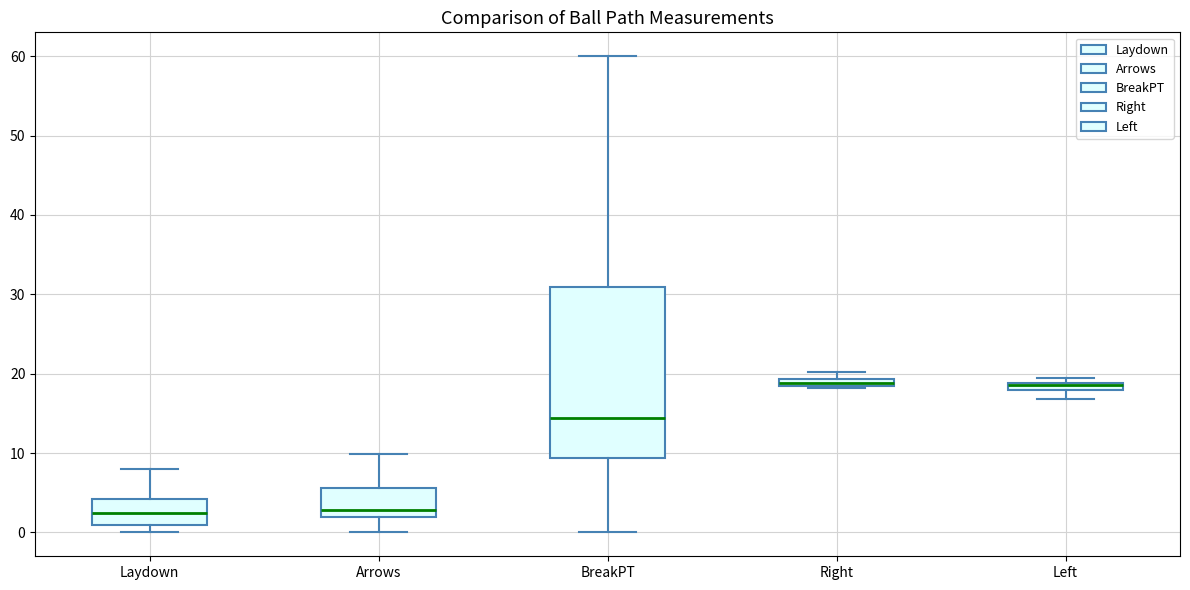

Which box is the tallest, from its lower edge to its upper edge?

BreakPT